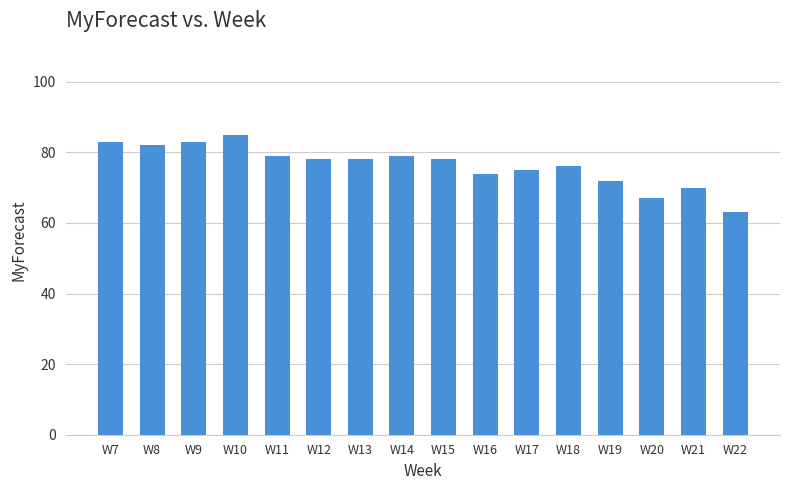

What is the difference between the second highest and minimum values?

20